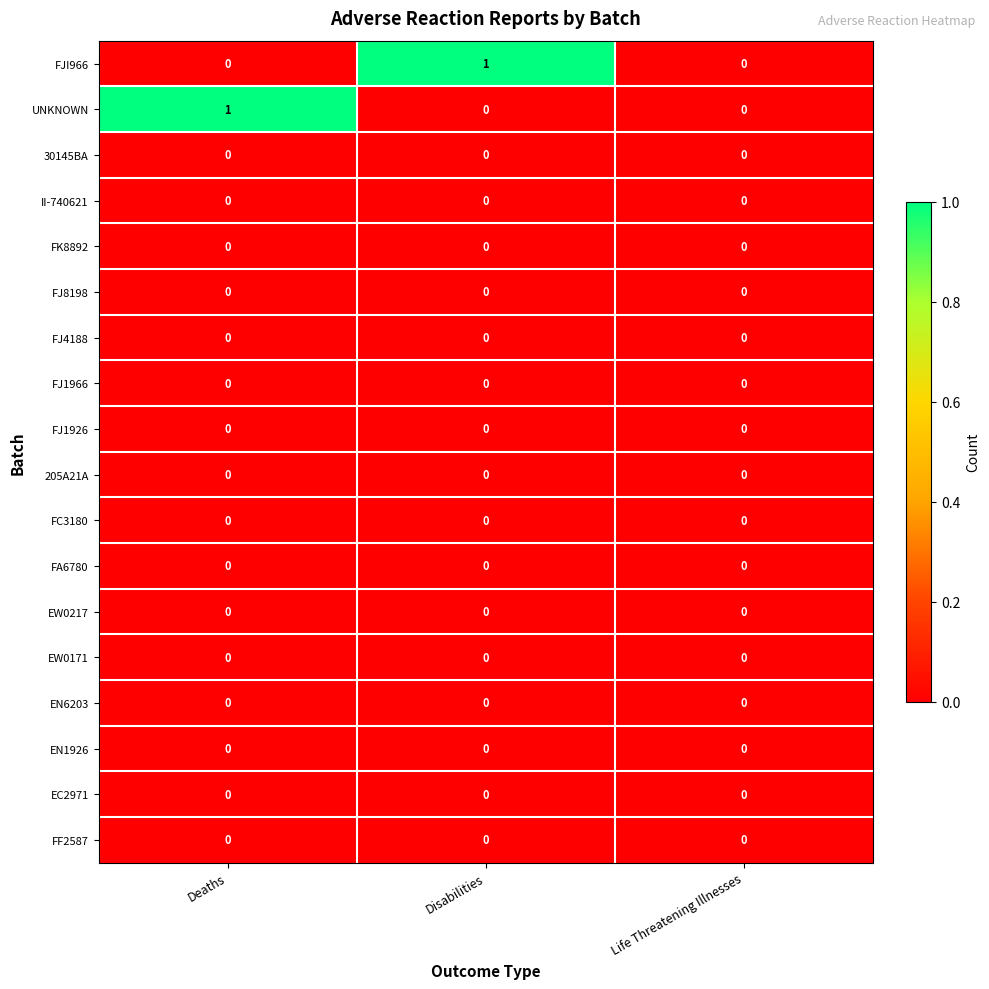

True or false: FJI966 has a value of 0 at Life Threatening Illnesses.

True